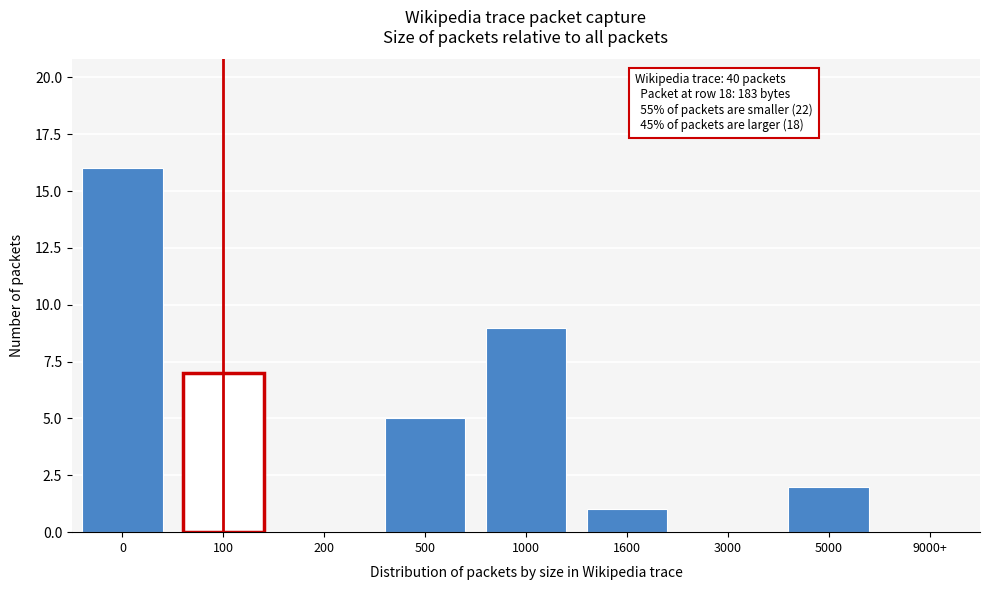

What is the maximum value shown in the chart?

16